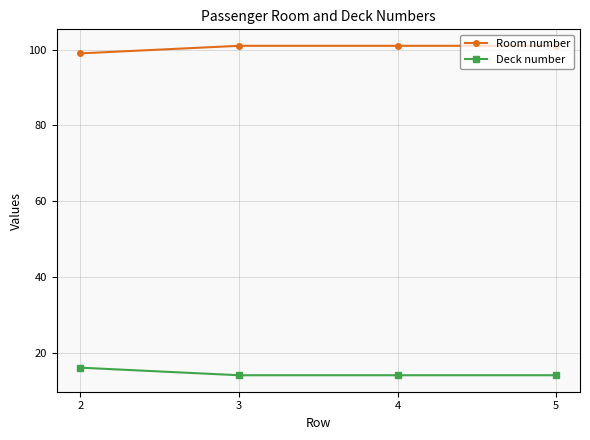

How many data points does each series have?

4